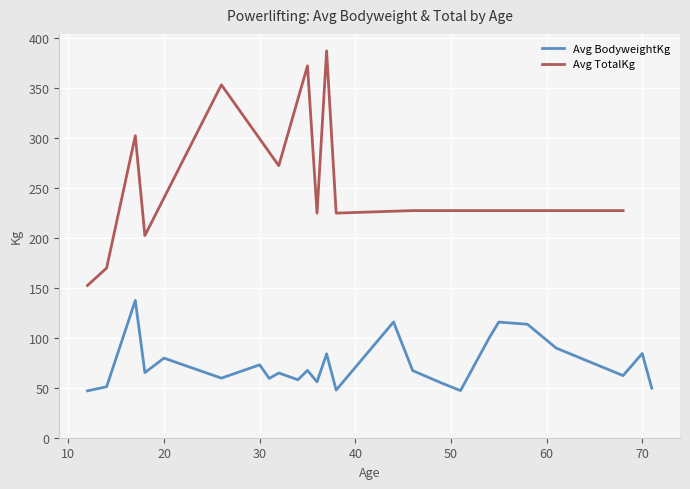

What is the maximum value for Avg BodyweightKg?

137.5